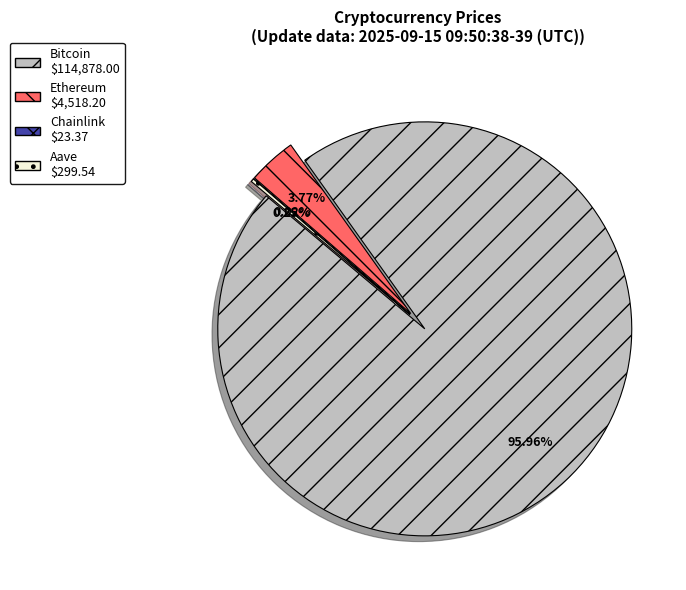

To the nearest percent, what percentage of the pie is Bitcoin?

96%